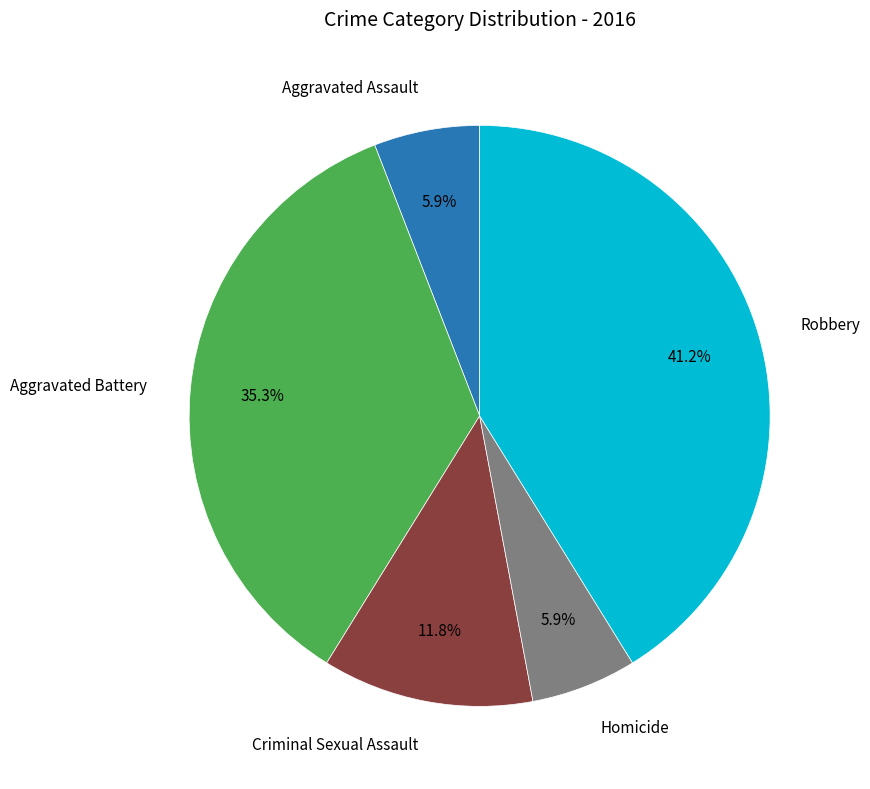

Is there a majority slice in this chart?

No